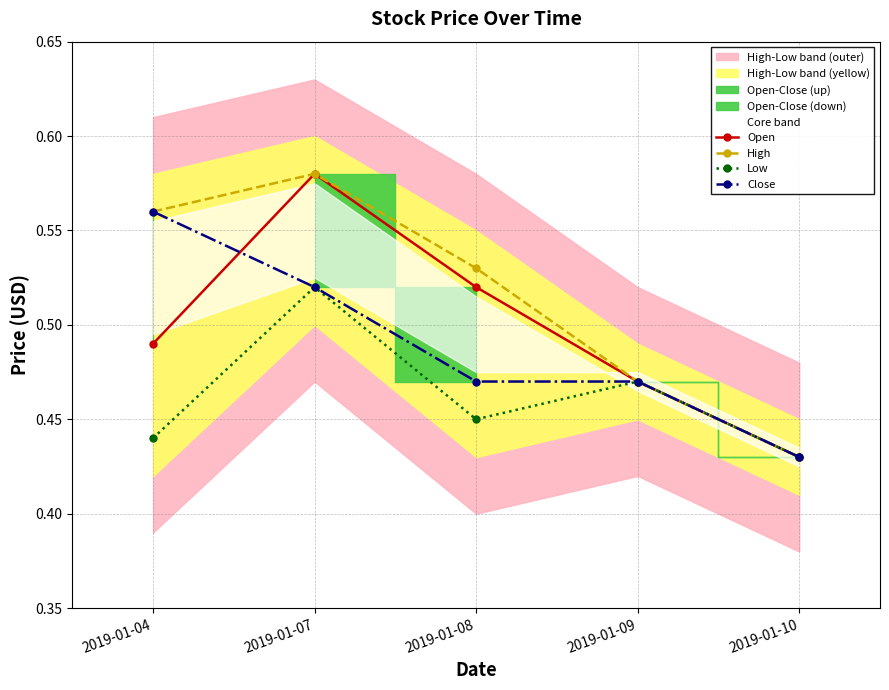

Is the value of Open at 2019-01-07 greater than the value of High at 2019-01-08?

Yes